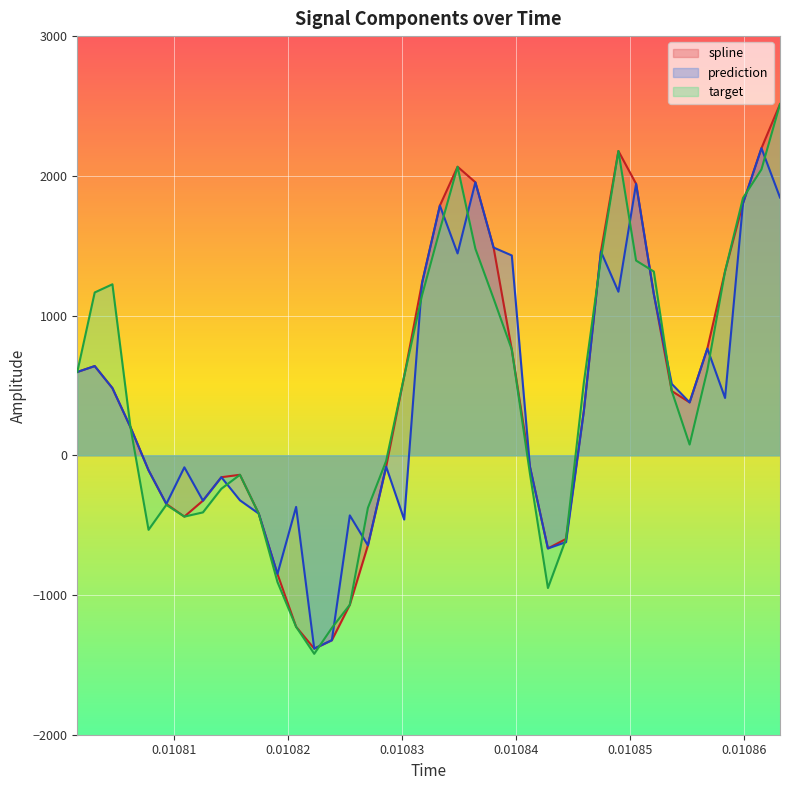

What is the maximum value shown in the chart?

2513.4